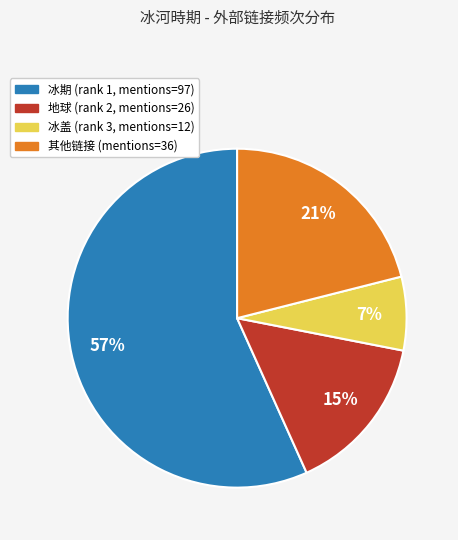

How many slices are in this pie chart?

4